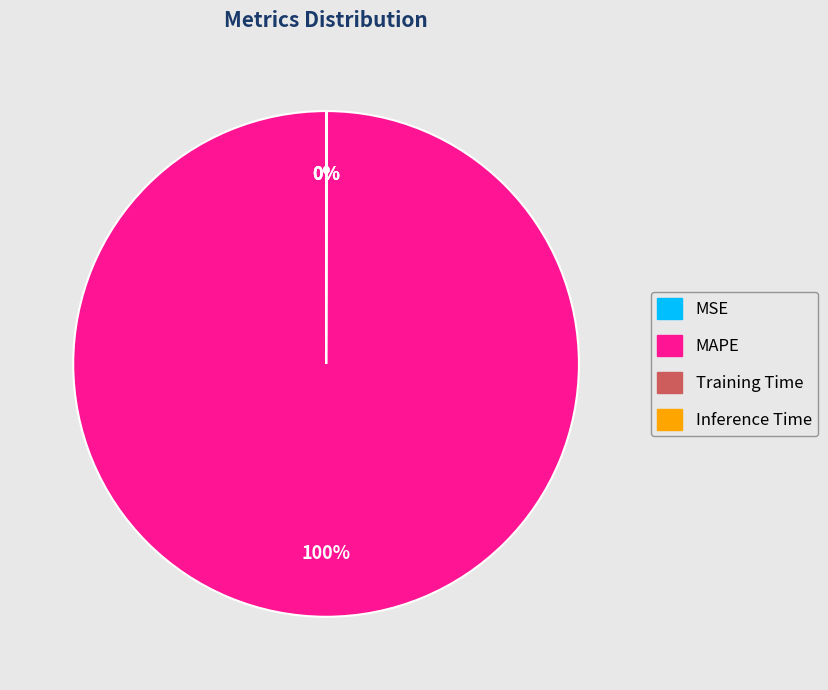

To the nearest percent, what is the average slice percentage?

25%